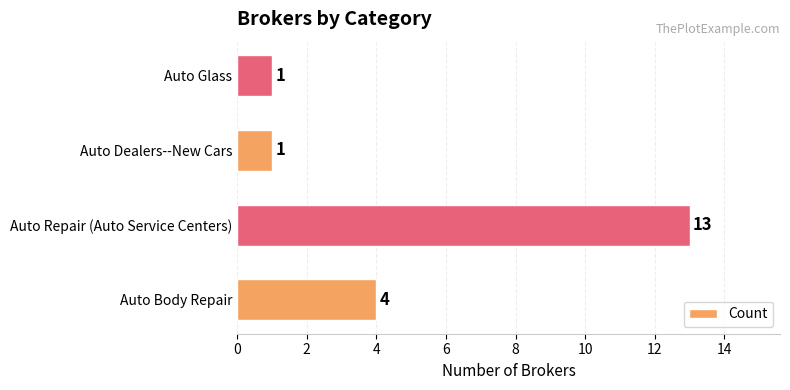

How many categories are shown in the chart?

4